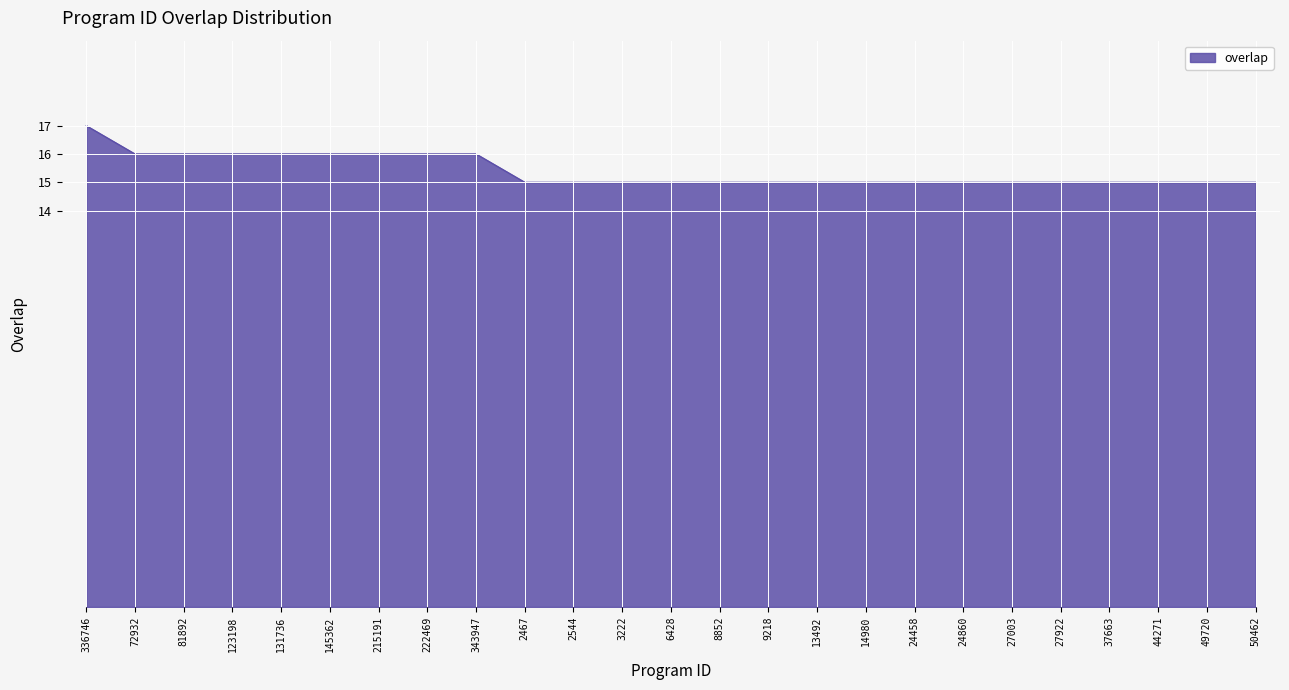

How many lines are shown in the chart?

1